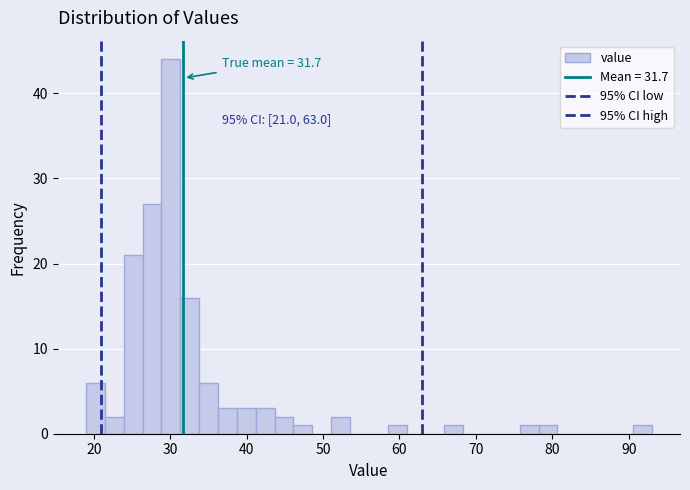

Read against the x-axis, roughly where is the centre of the tallest bar?

30